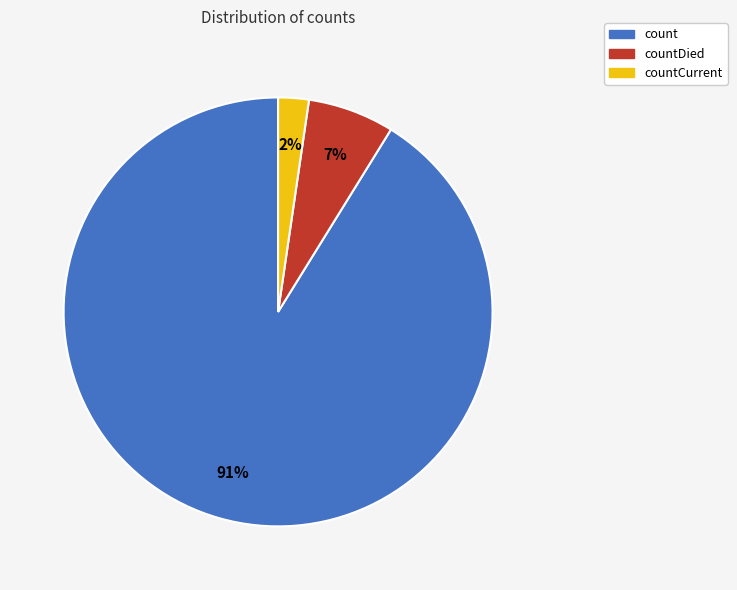

Is it true that count is 91% of the pie?

True